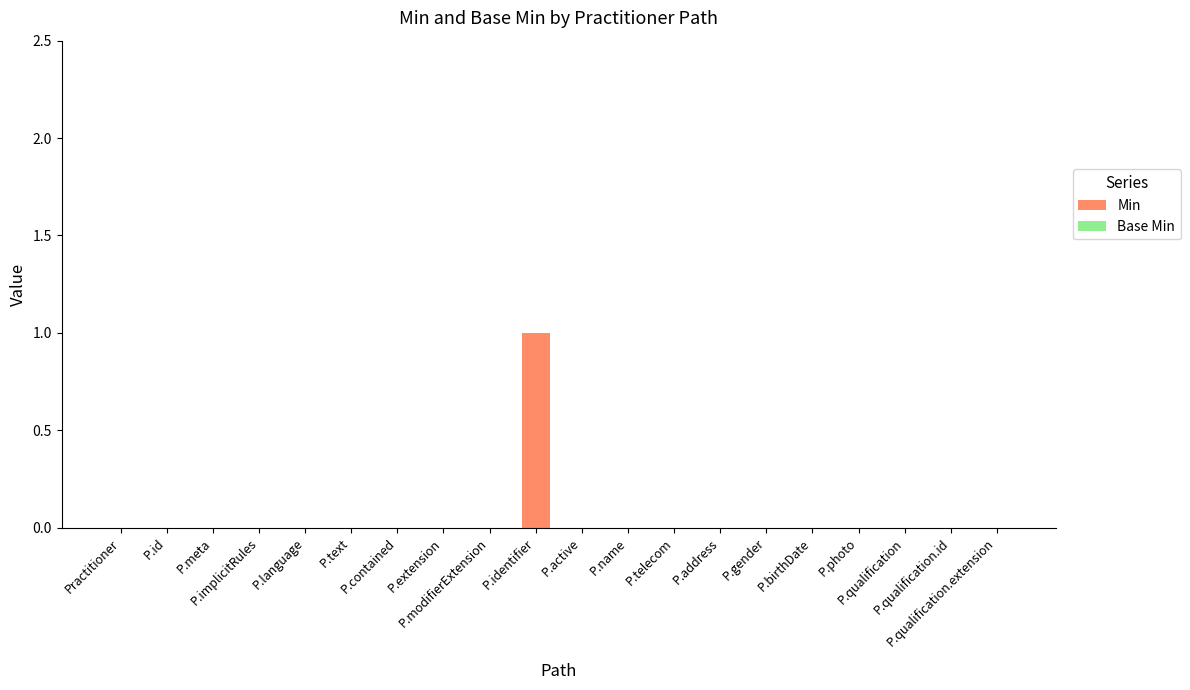

How many series are shown in this chart?

1